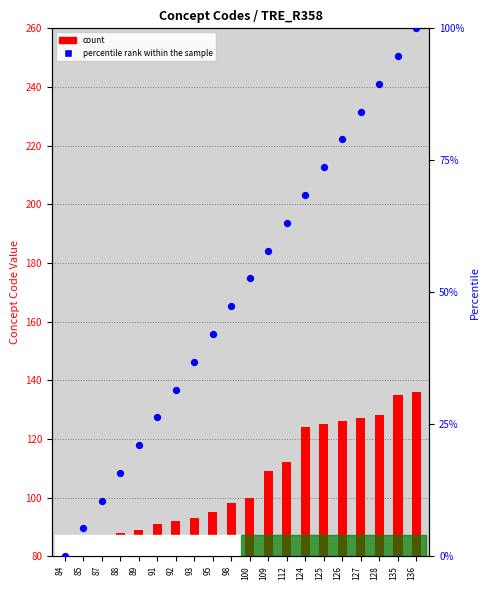

What is the total value across all series at 93?

129.8